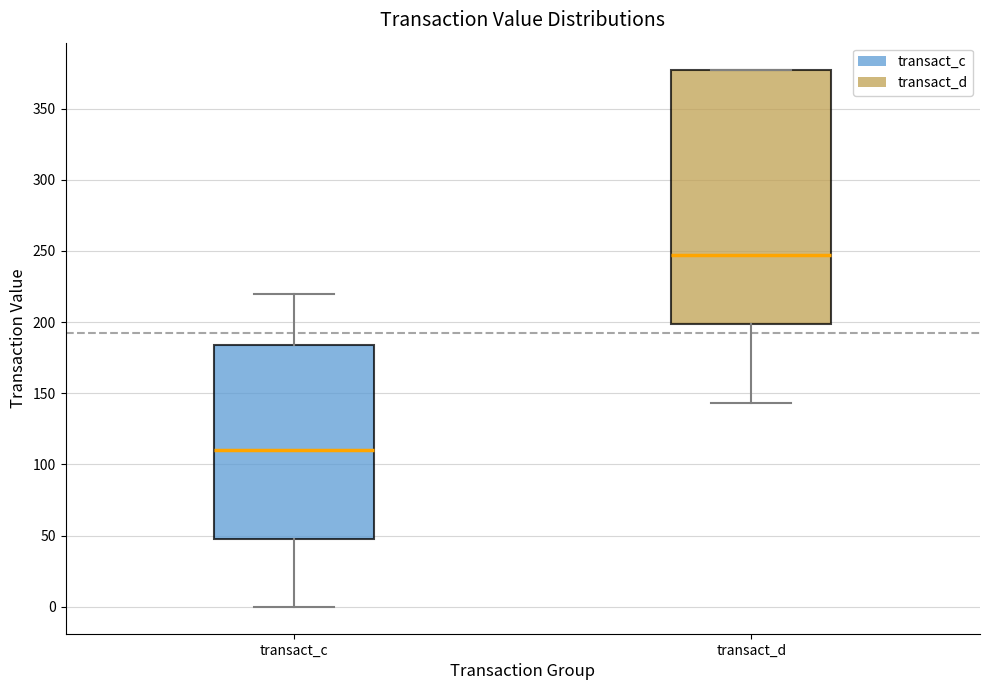

Where is the lower edge of the box for transact_d on the y-axis? The values are not printed on the chart, so give them approximately, as read against the axis.

200